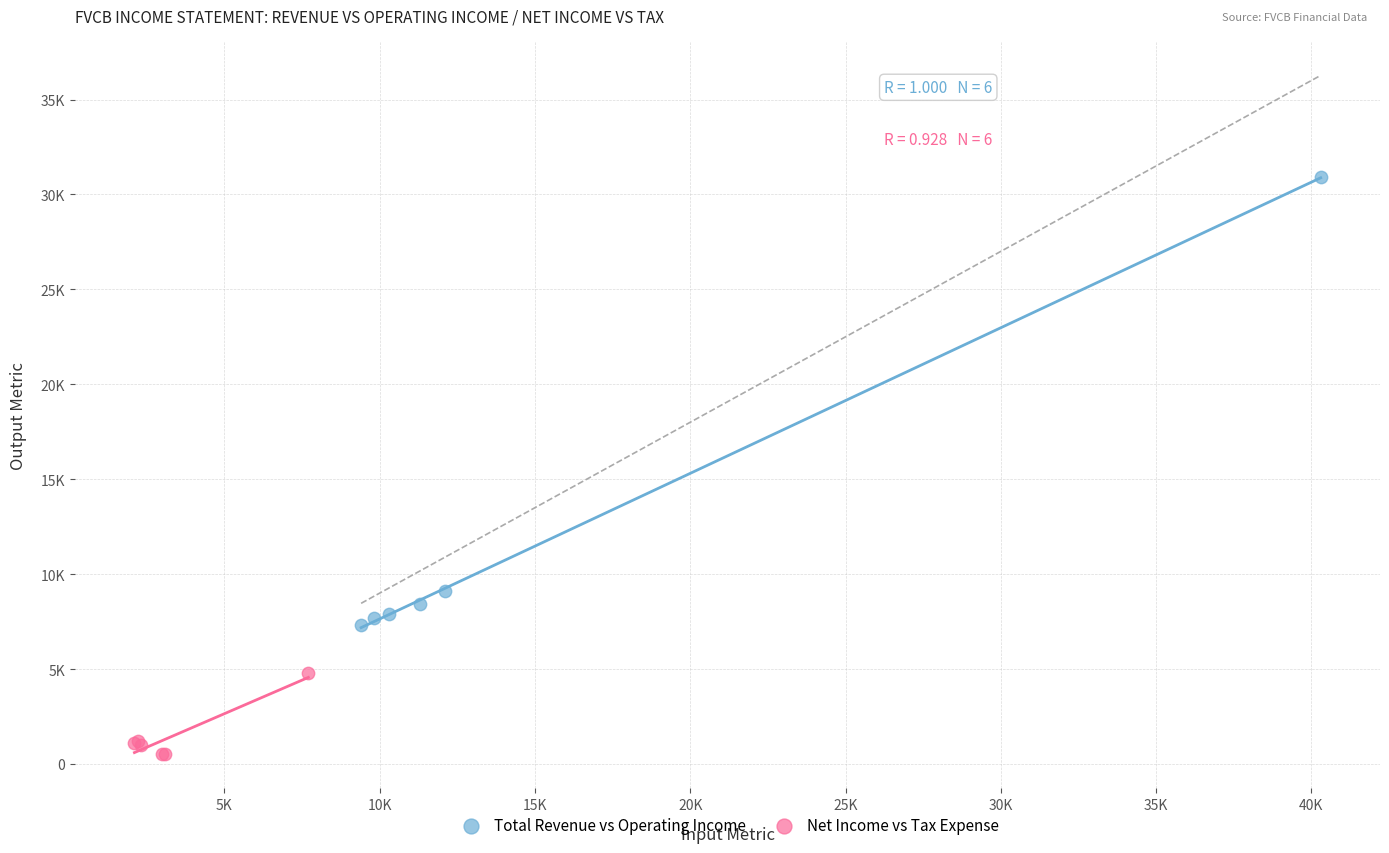

Which series has the widest spread of Y values?

Total Revenue vs Operating Income